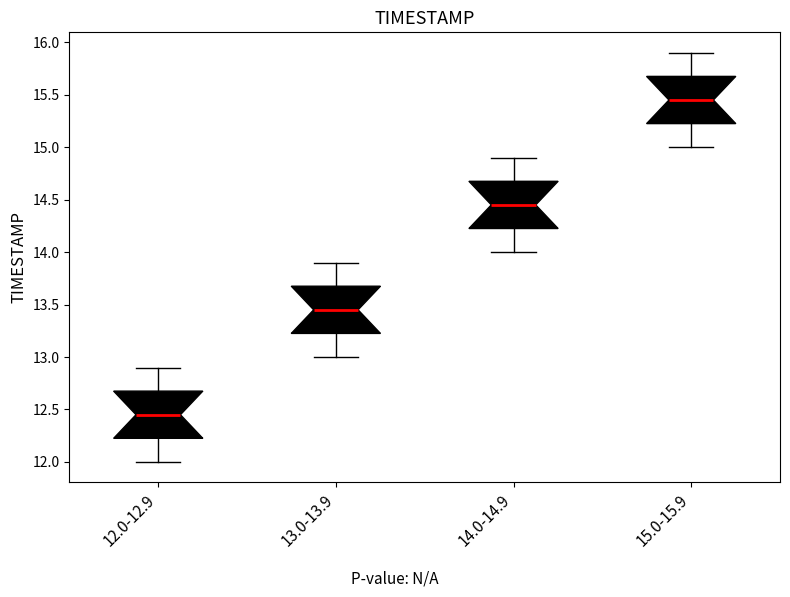

Where does the median line of the box for 12.0-12.9 sit on the y-axis? The values are not printed on the chart, so give them approximately, as read against the axis.

12.45